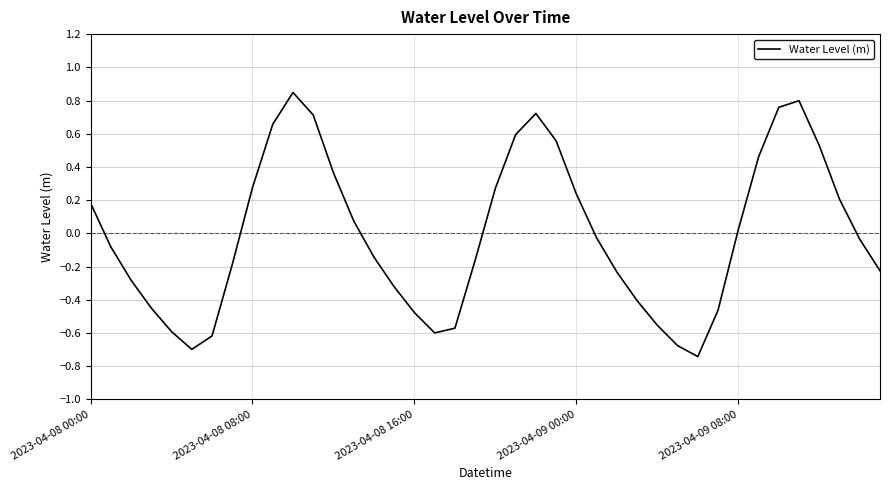

What is the difference between the maximum and minimum values?

1.6